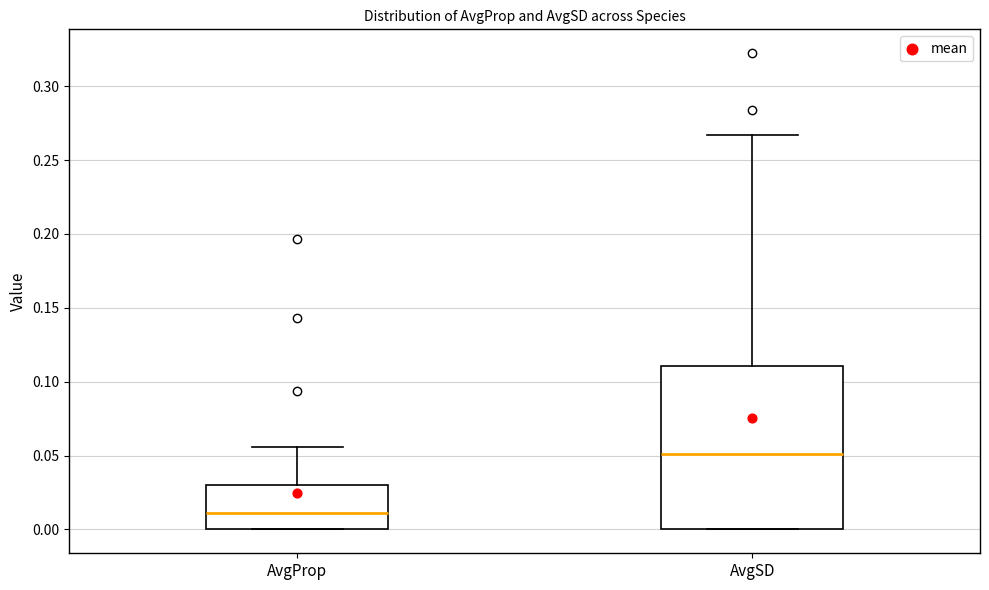

Which box has the highest median line?

AvgSD